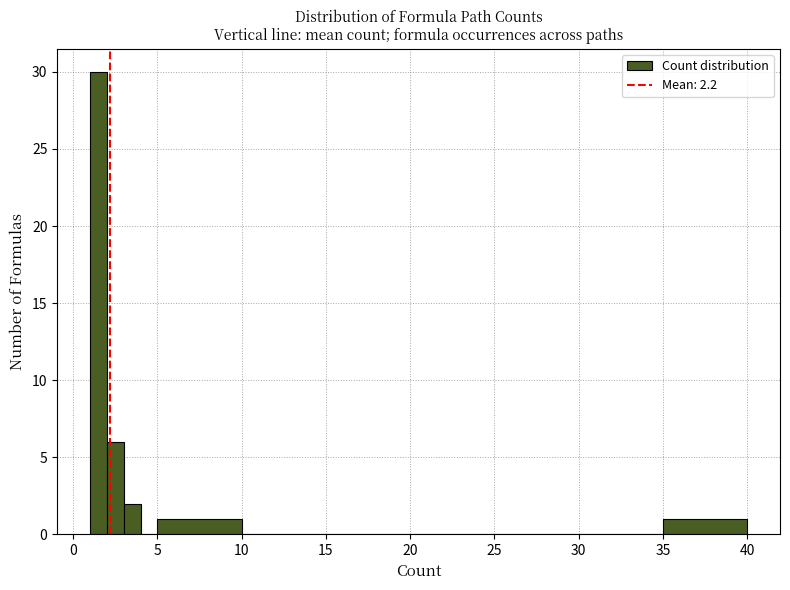

Read against the x-axis, roughly where is the centre of the tallest bar?

1.5